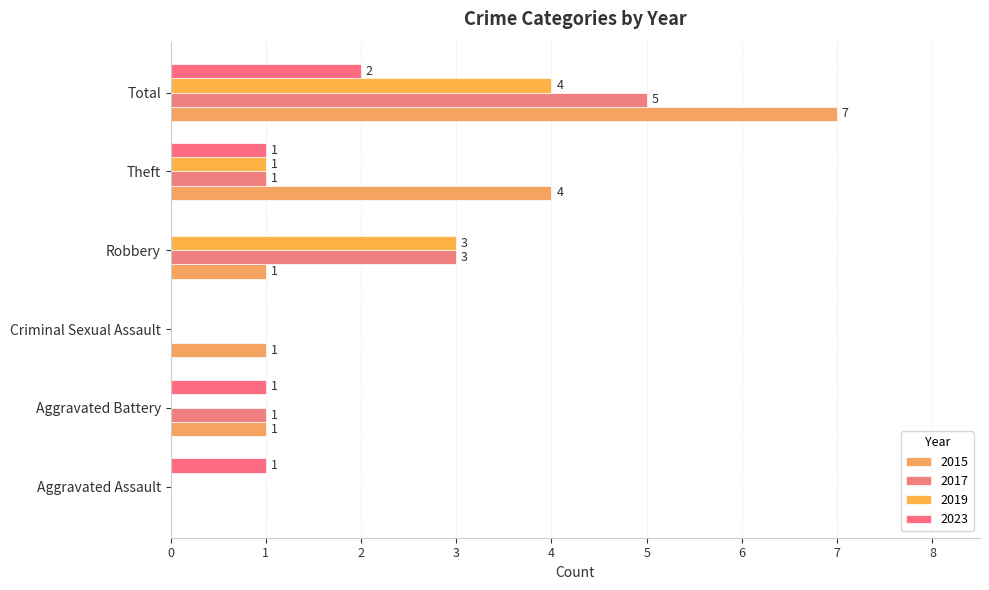

Between Theft and Aggravated Assault, which is larger?

Theft